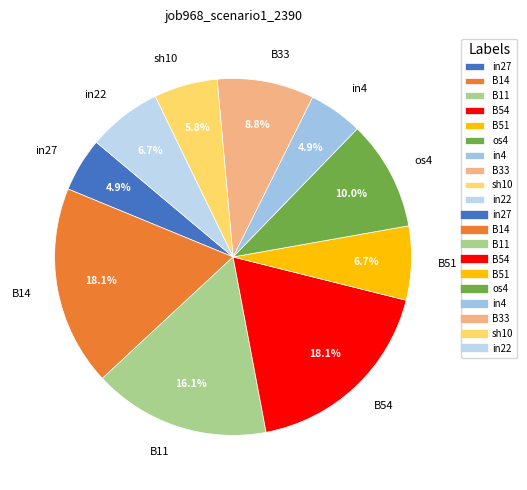

Between in22 and B54, which is larger?

B54